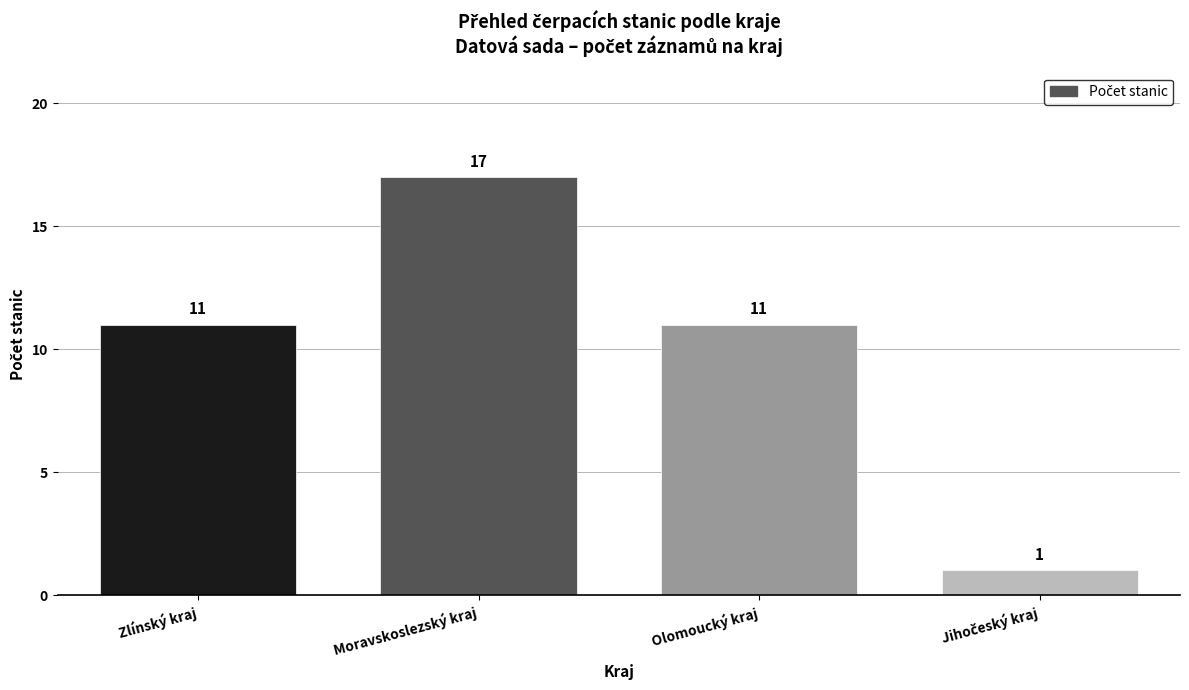

Between Moravskoslezský kraj and Zlínský kraj, which is larger?

Moravskoslezský kraj